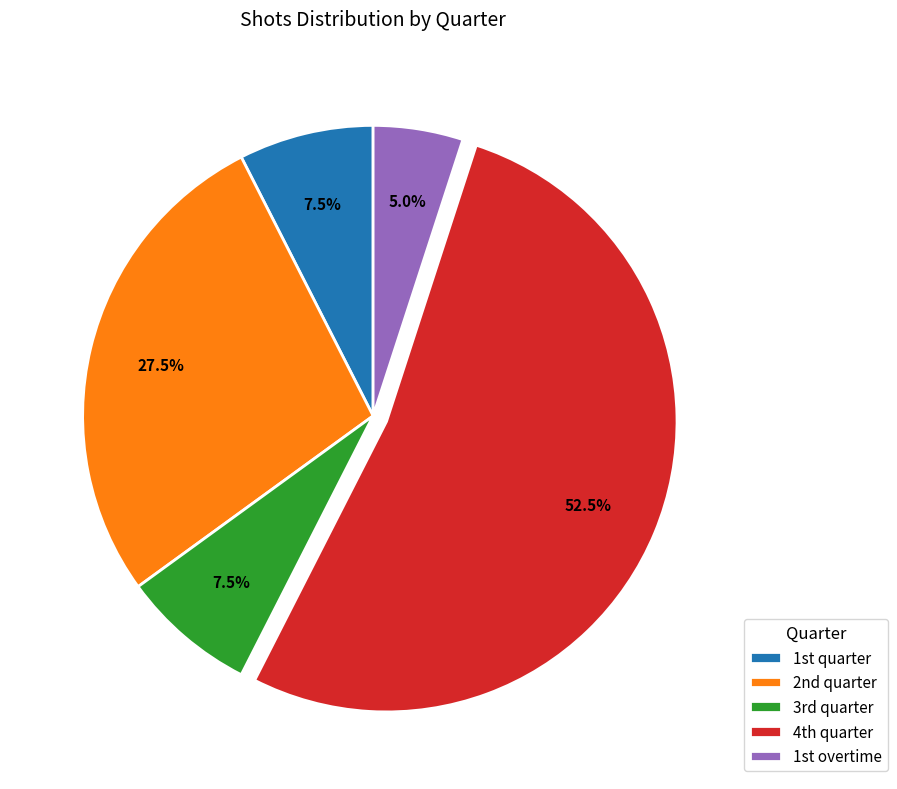

Count the number of slices in the pie.

5